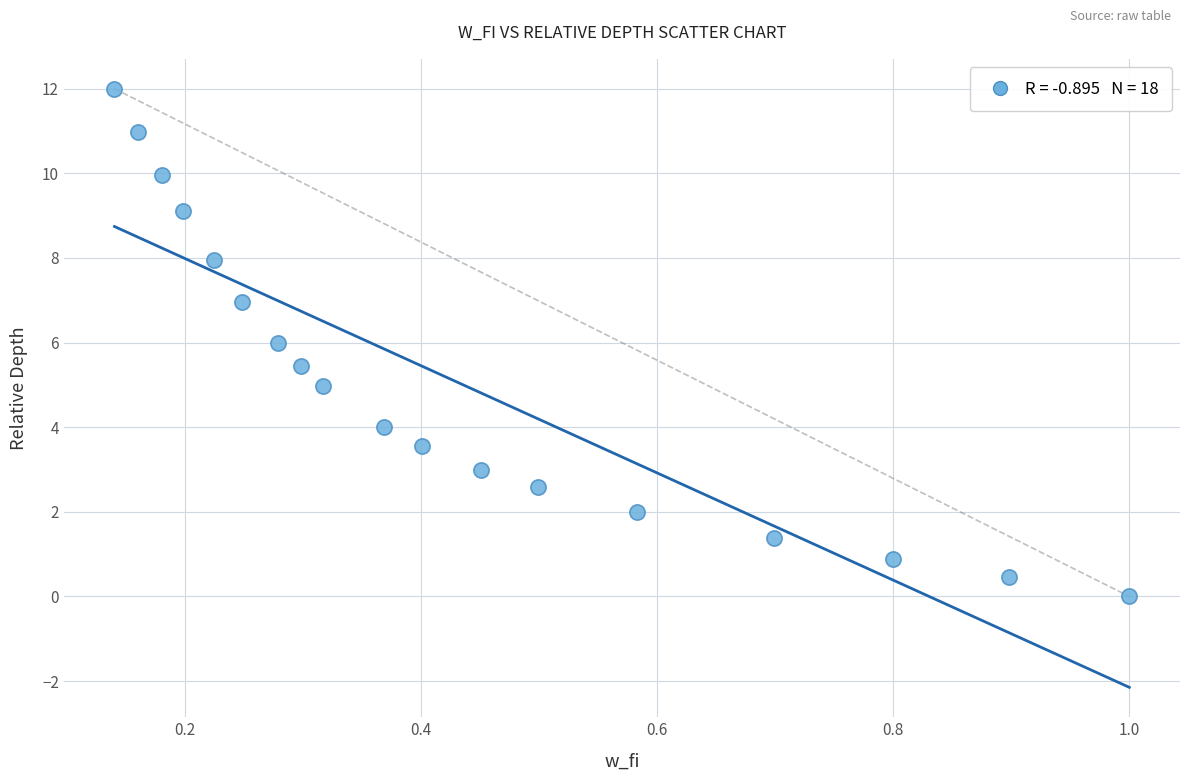

What is the range of X values (max minus min)?

0.9